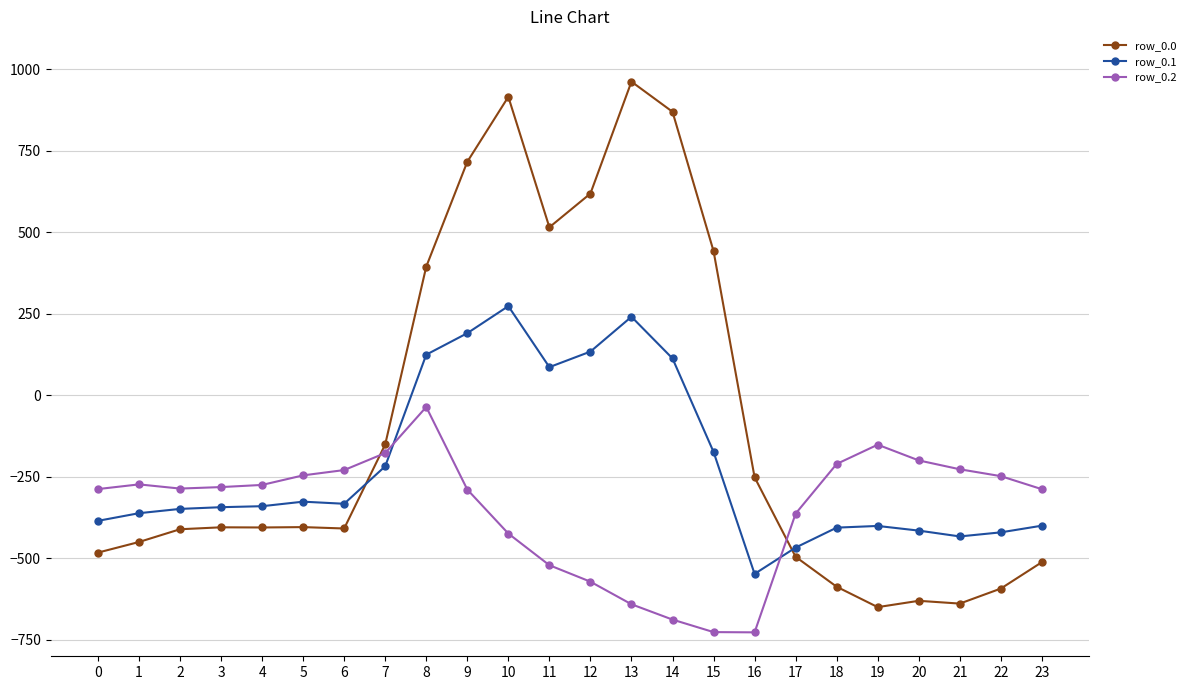

True or false: row_0.2 has more than 2 points higher than both neighbors.

True